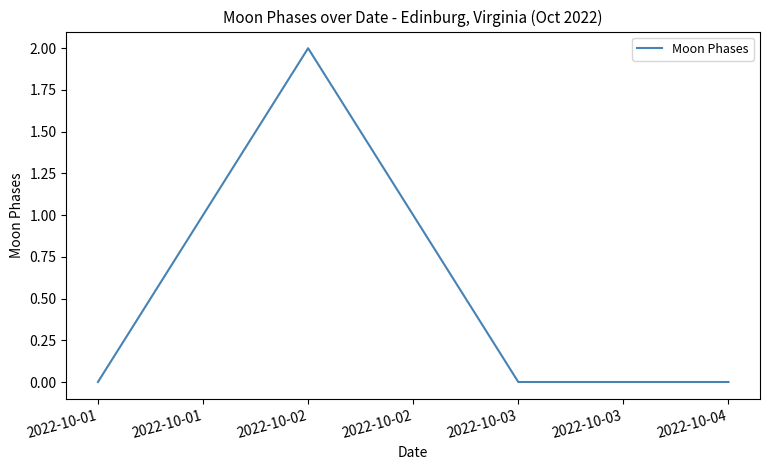

Reading right to left, list all the values displayed in this chart.

0	0	2	0